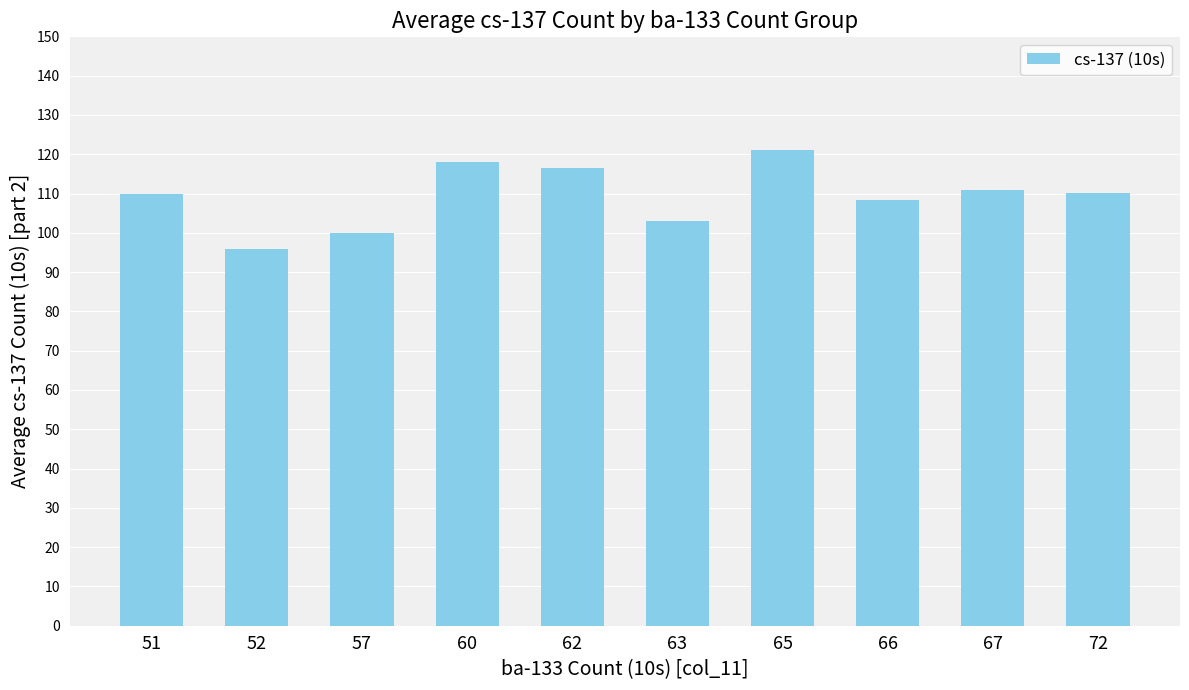

What is the minimum value shown in the chart?

96.0